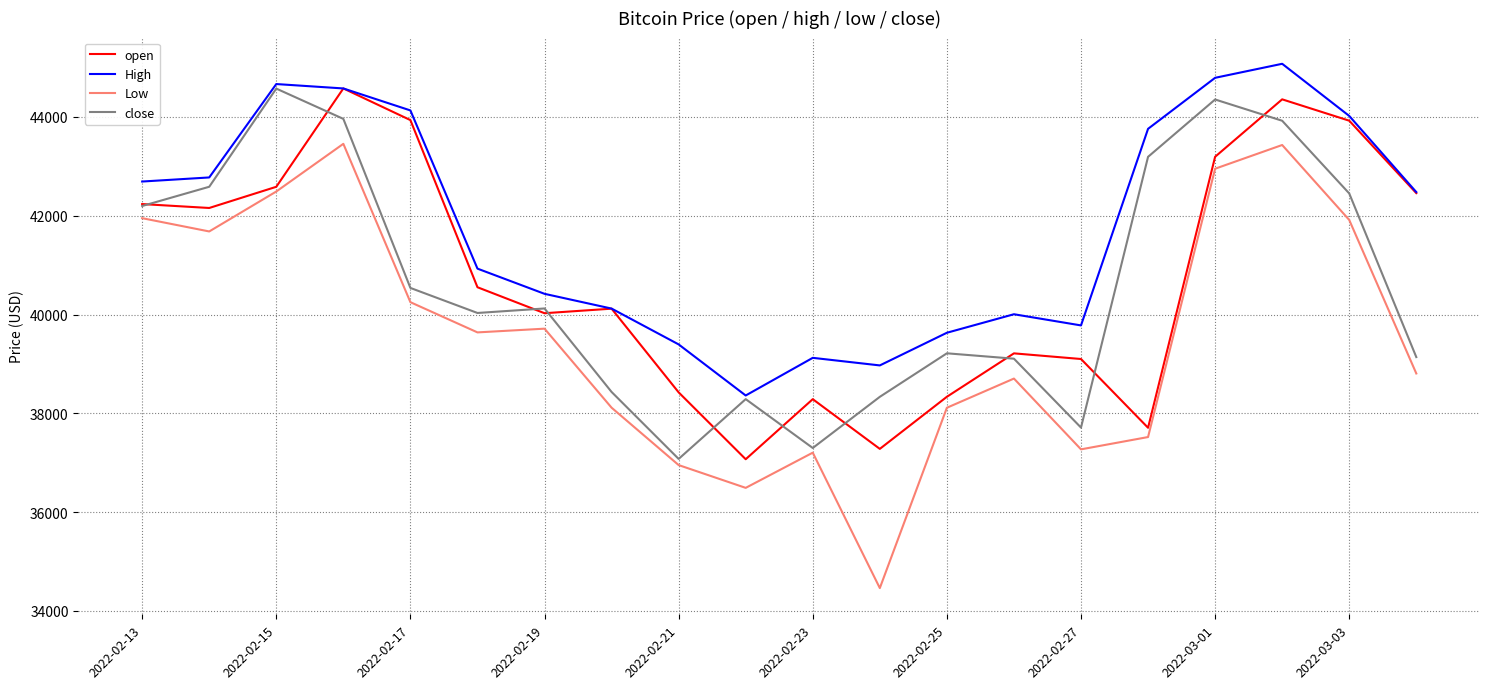

Which series has the largest total across all categories?

High